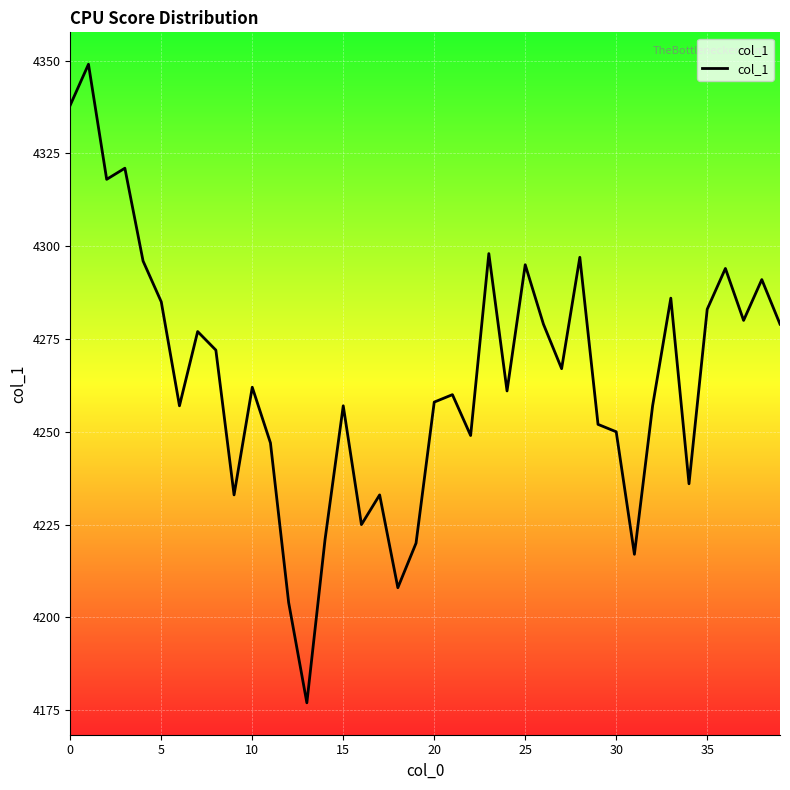

Is this an area chart (filled region under the line)?

No